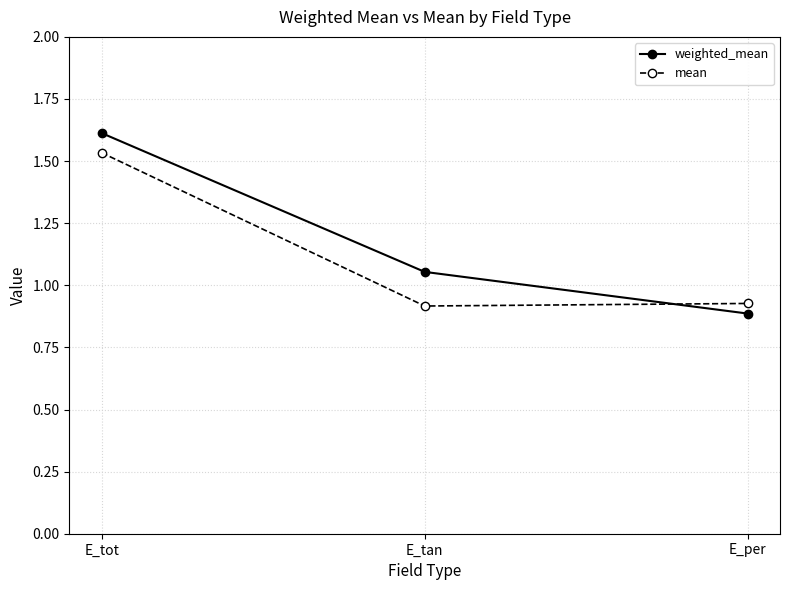

At how many categories does at least one series exceed 1?

2